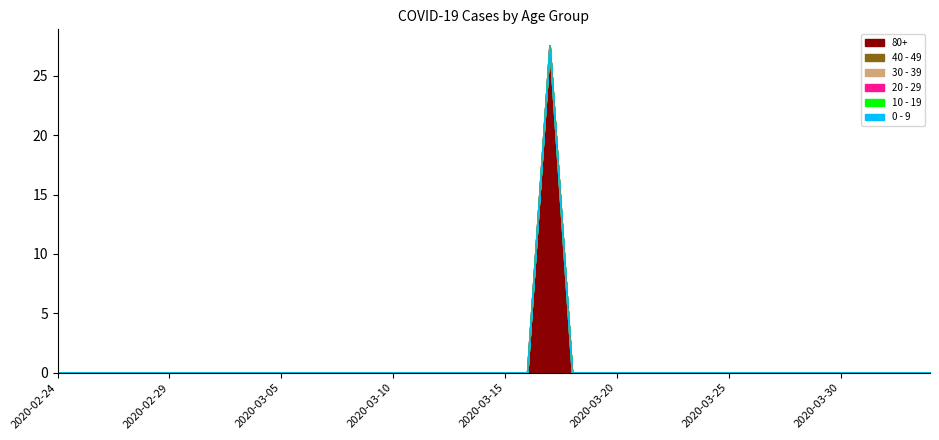

Count the number of data series in this chart.

6